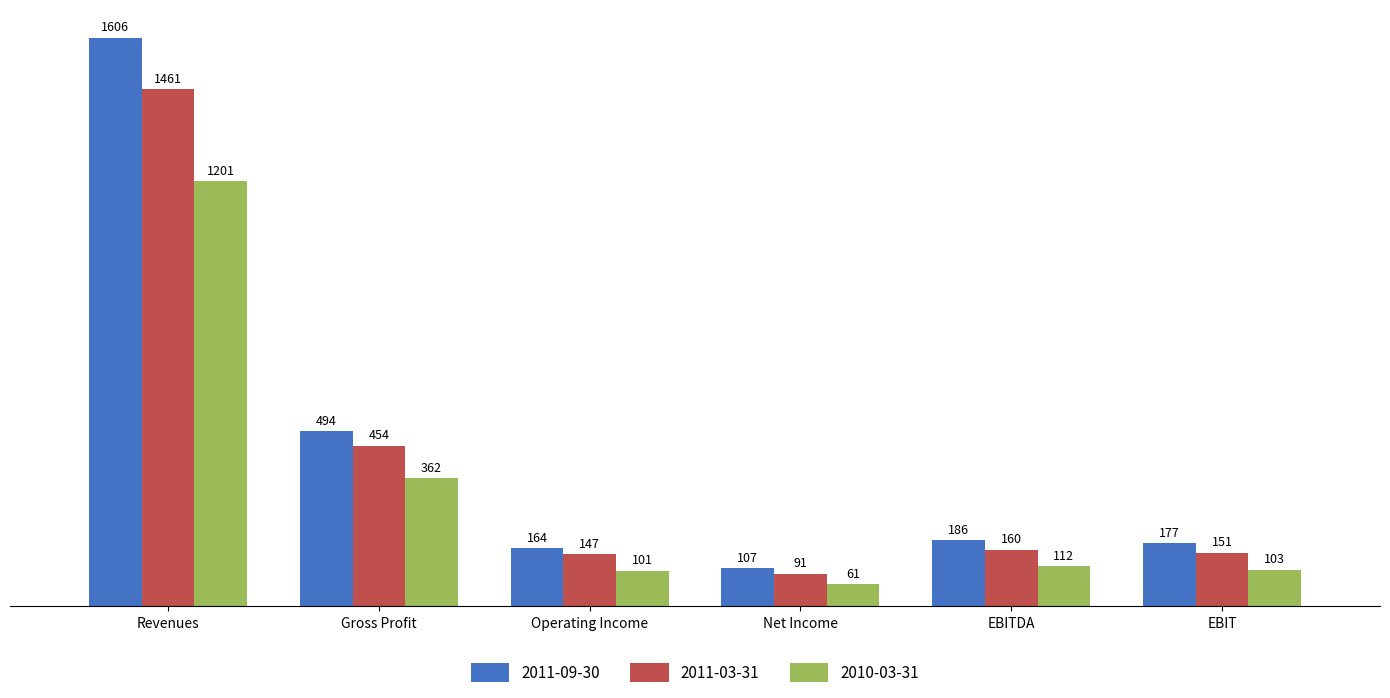

At which label is 2010-03-31 closest to 631?

Gross Profit